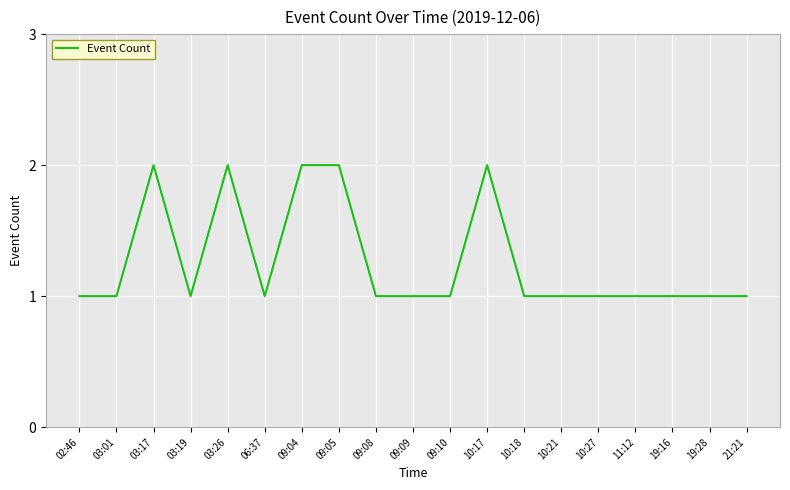

Between 09:05 and 06:37, which is larger?

09:05